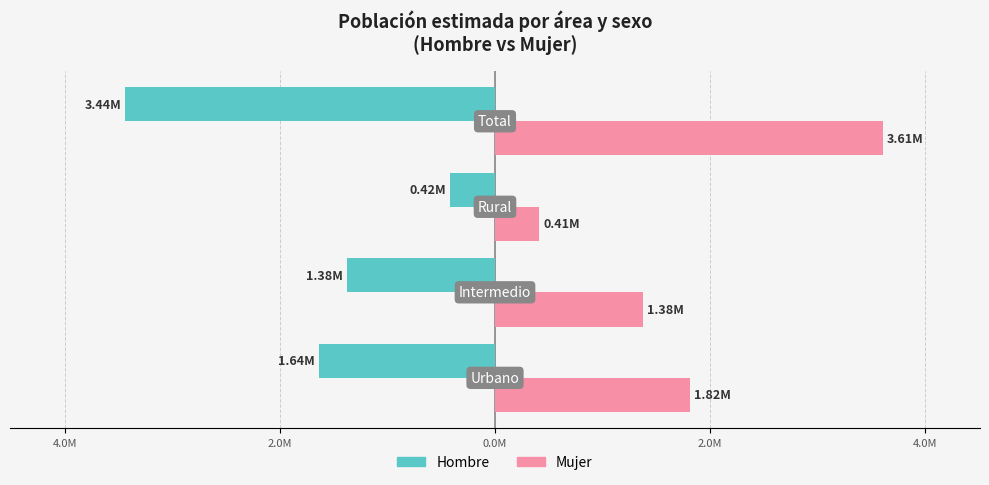

What are all the series names shown in the legend?

Hombre, Mujer